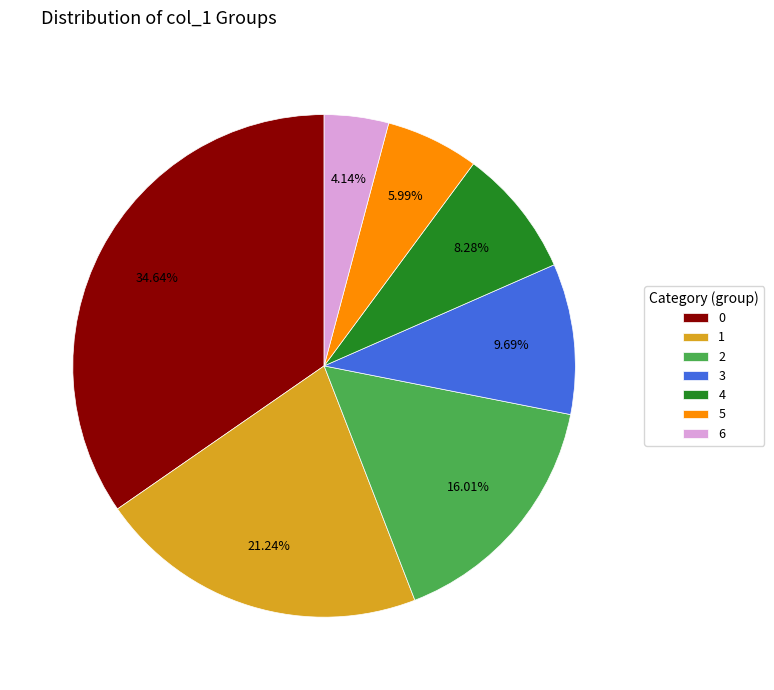

How many slices are in this pie chart?

7